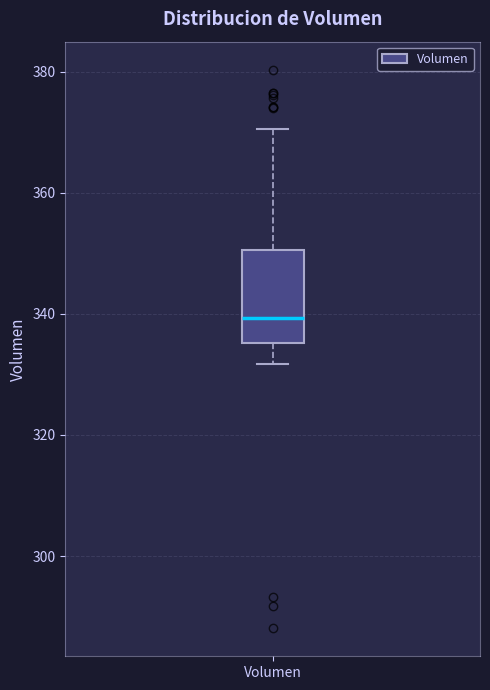

Where does the median line of the box for Volumen sit on the y-axis? The values are not printed on the chart, so give them approximately, as read against the axis.

340